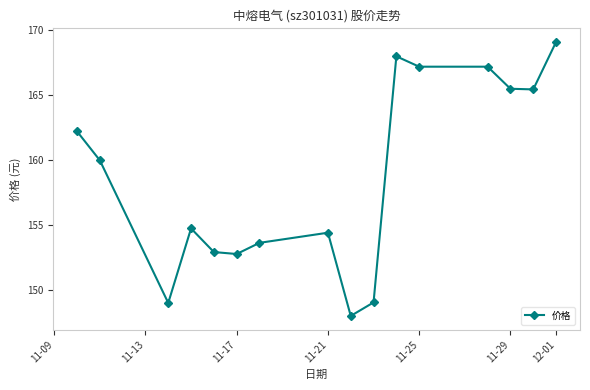

What is the sum of all values?

2539.2